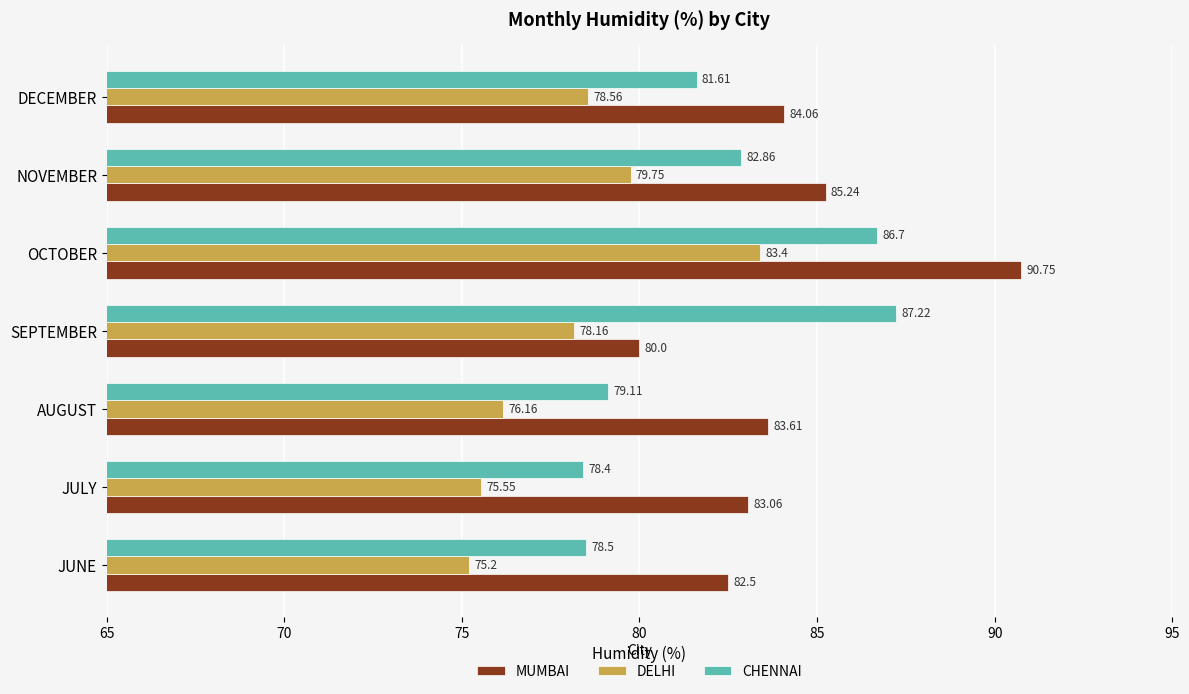

List the labels in order of MUMBAI value, largest first.

OCTOBER, NOVEMBER, DECEMBER, AUGUST, JULY, JUNE, SEPTEMBER